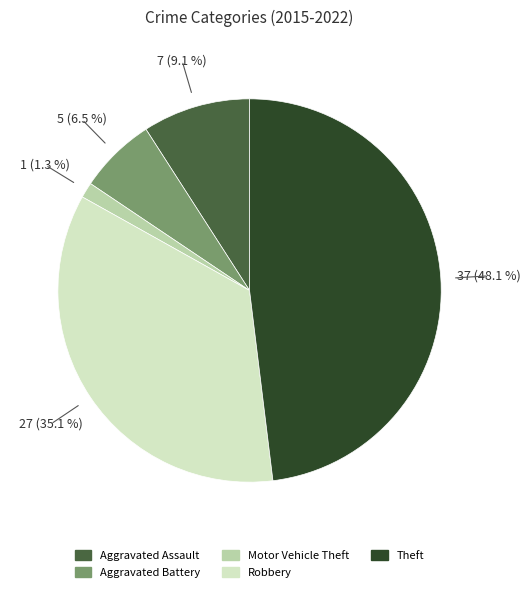

To the nearest percent, what is the difference between the Motor Vehicle Theft and Robbery slice percentages?

34%